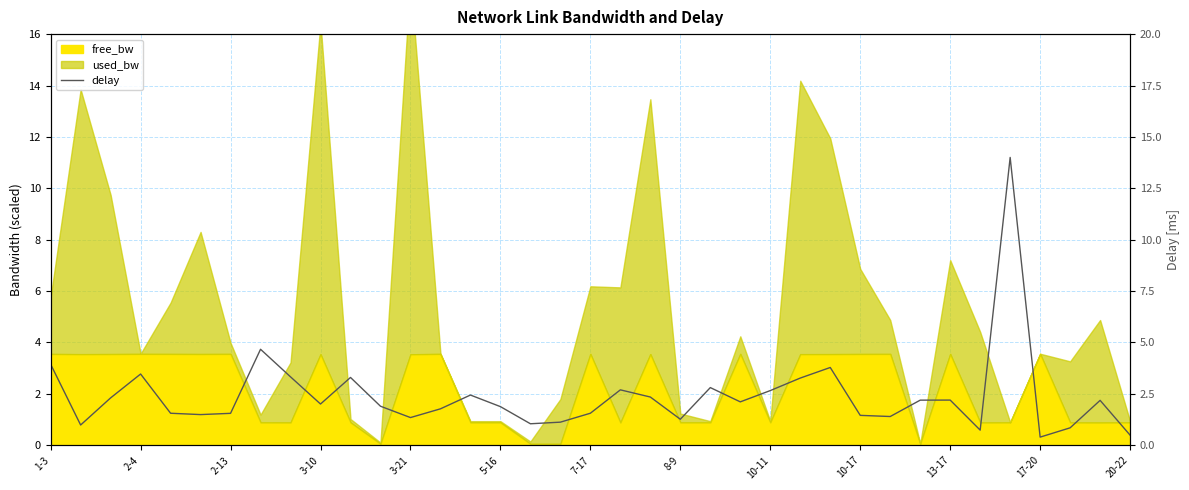

What is the difference between the second highest and second lowest values?

4.2